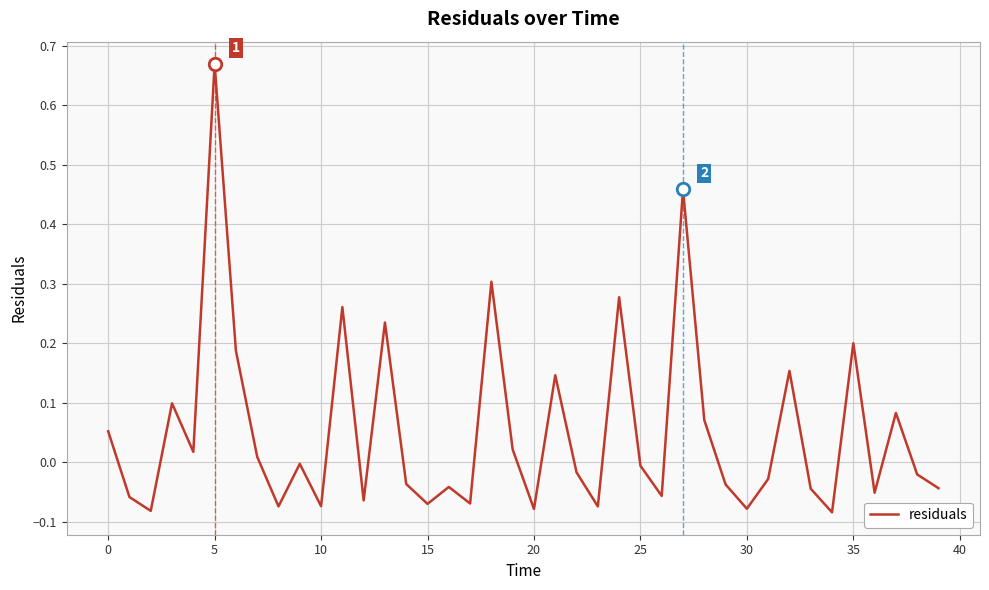

What is the difference between the maximum and minimum values?

0.8